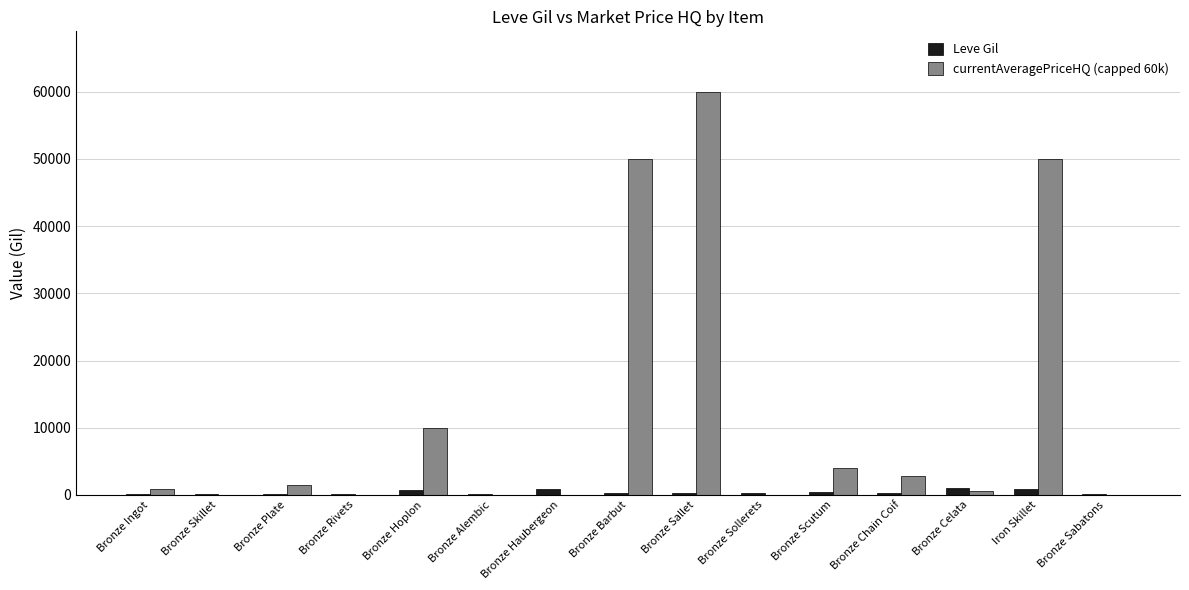

At which category is the sum across all series the highest?

Bronze Sallet